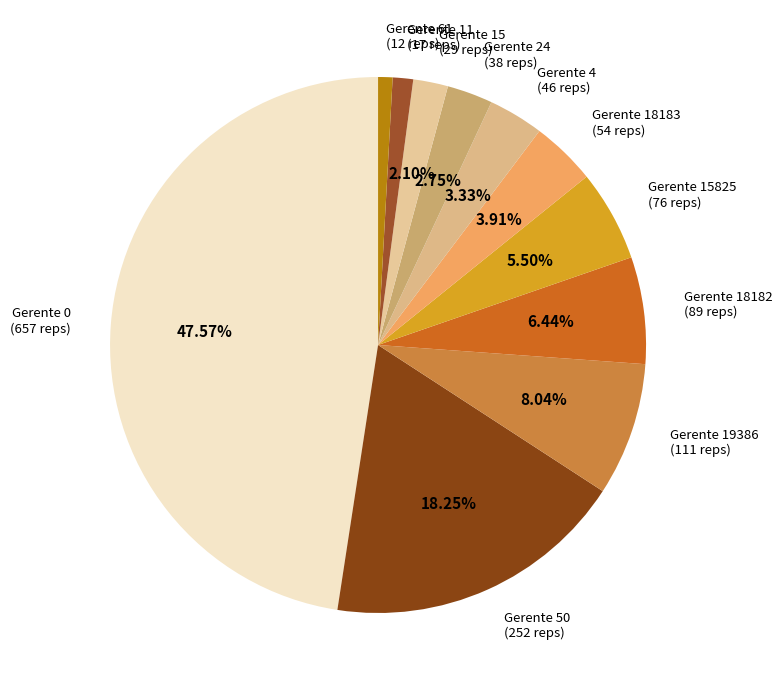

Approximately how many times larger is the value at Gerente 4 (46 reps) compared to Gerente 11 (17 reps)?

2.7